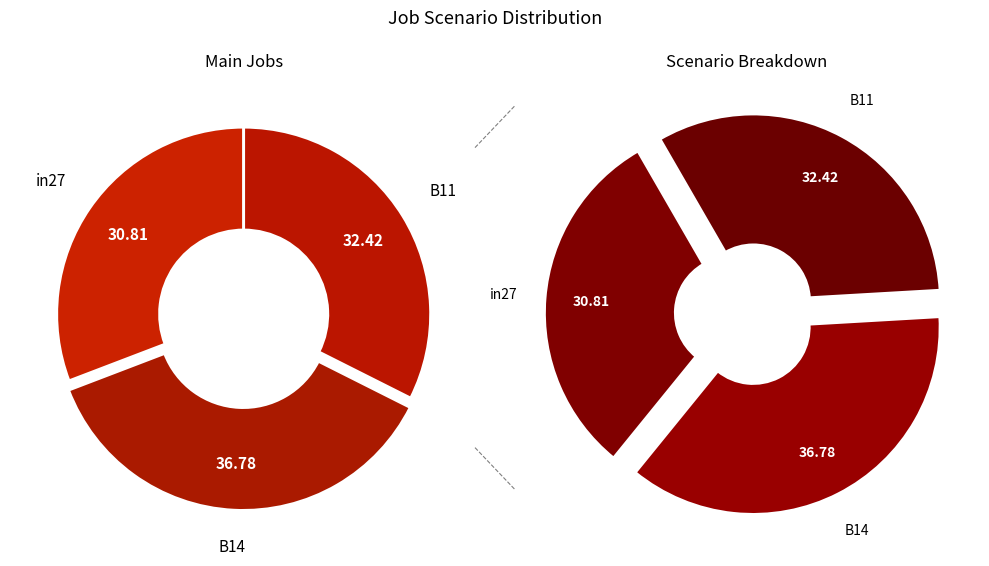

How many segments does this pie chart have?

3